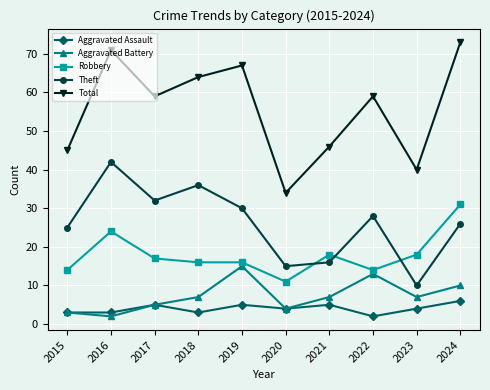

At 2018, list the series in order from smallest to largest.

Aggravated Assault, Aggravated Battery, Robbery, Theft, Total